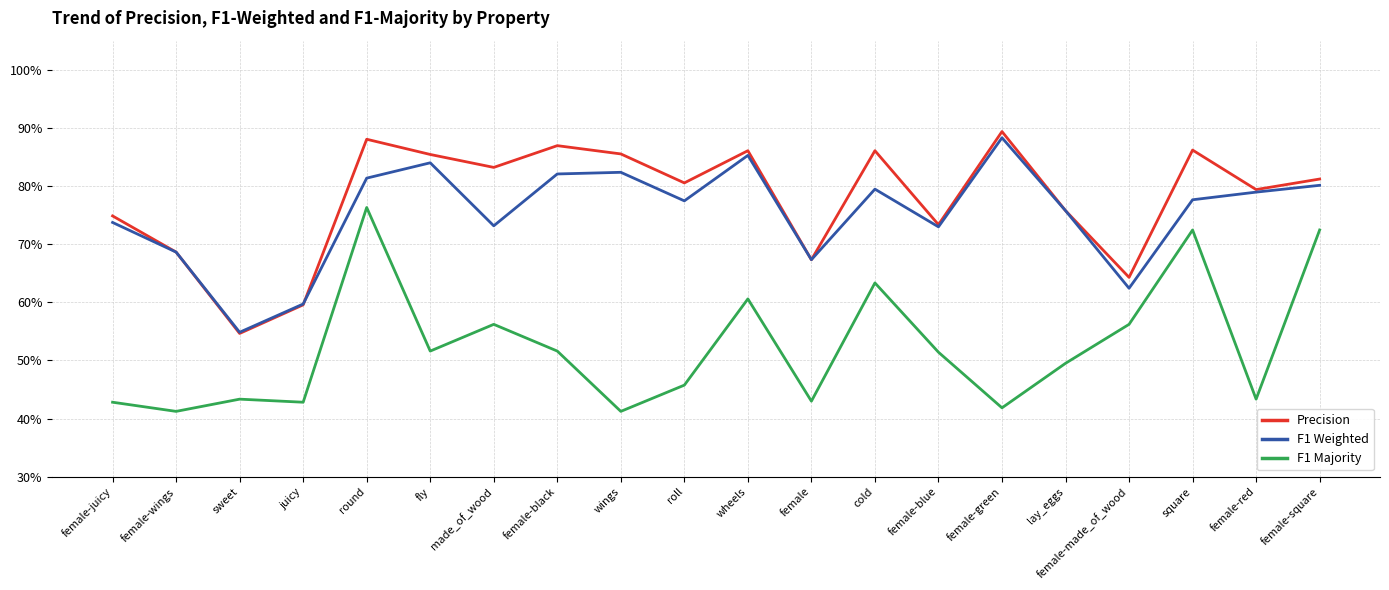

Is this an area chart (filled region under the line)?

No